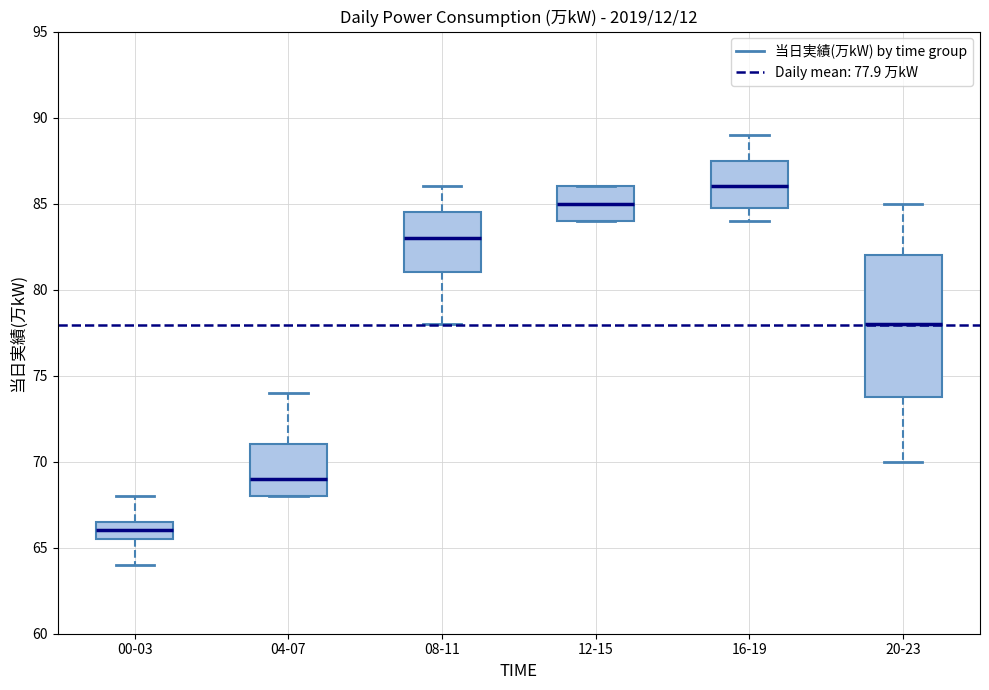

Where is the lower edge of the box for 08-11 on the y-axis? The values are not printed on the chart, so give them approximately, as read against the axis.

81.0